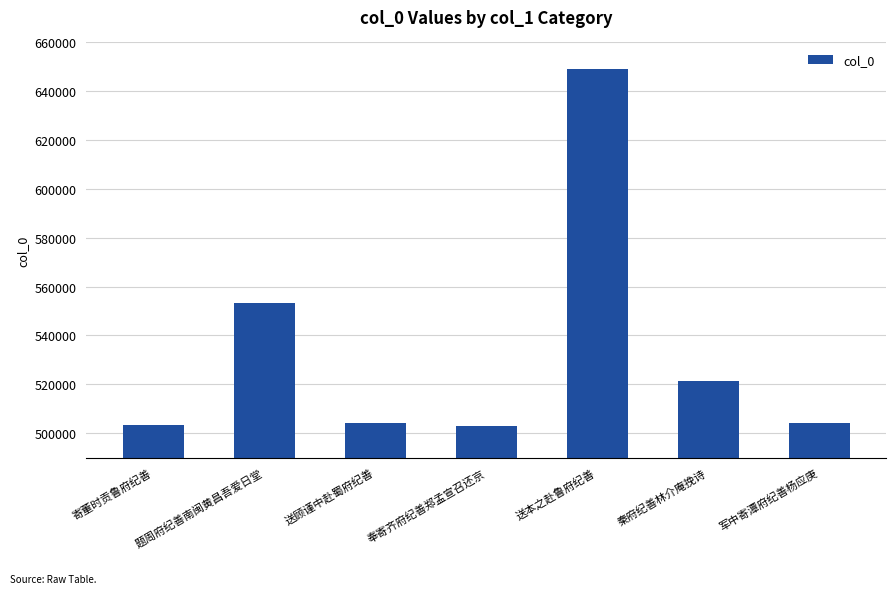

What is the value of the 6th bar from the left?

521192